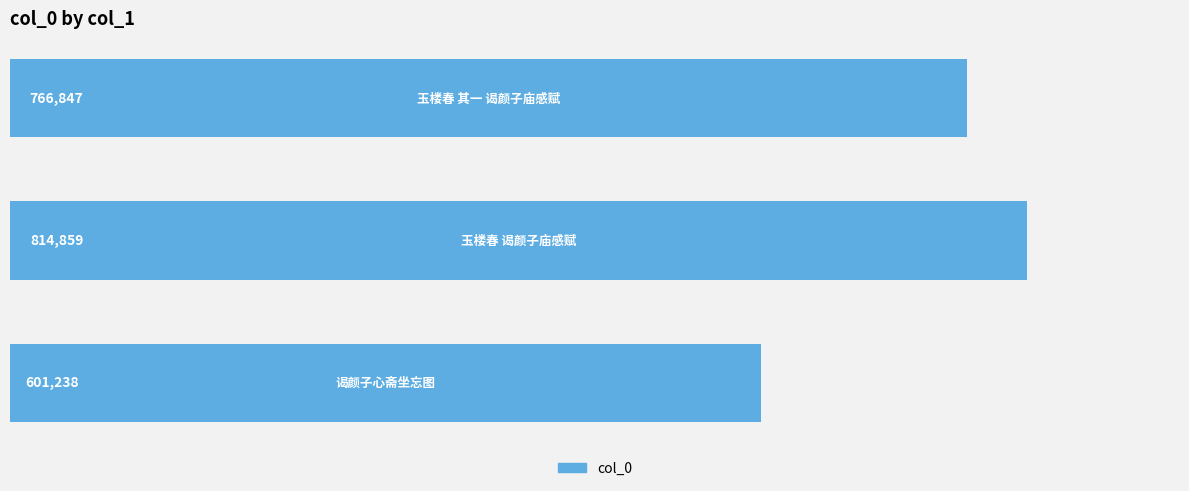

How many values are between 601238 and 814859?

3